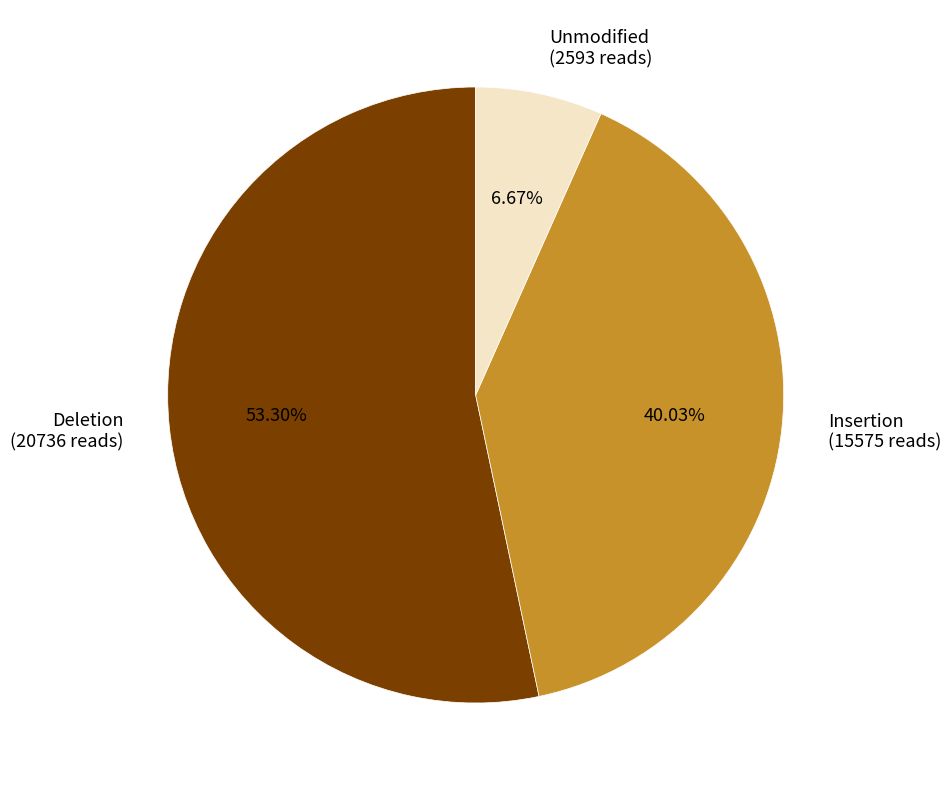

Is the sum of Deletion (20736 reads) and Unmodified (2593 reads) greater than half?

Yes